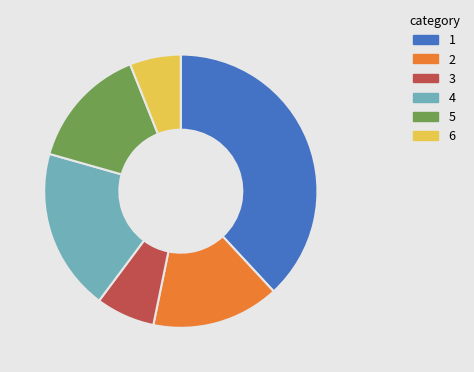

Count the number of slices in the pie.

6